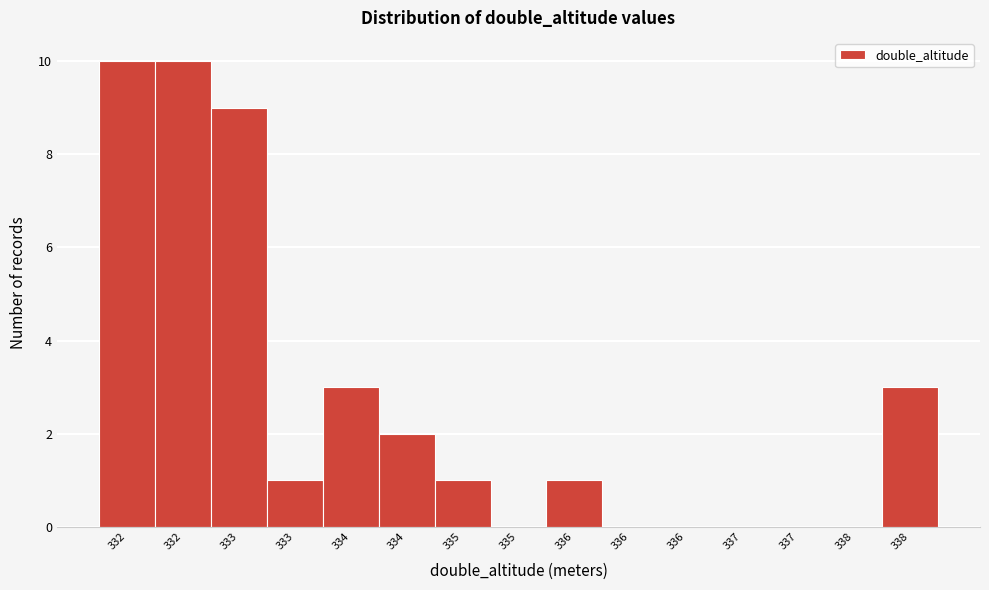

Are the bars horizontal?

No